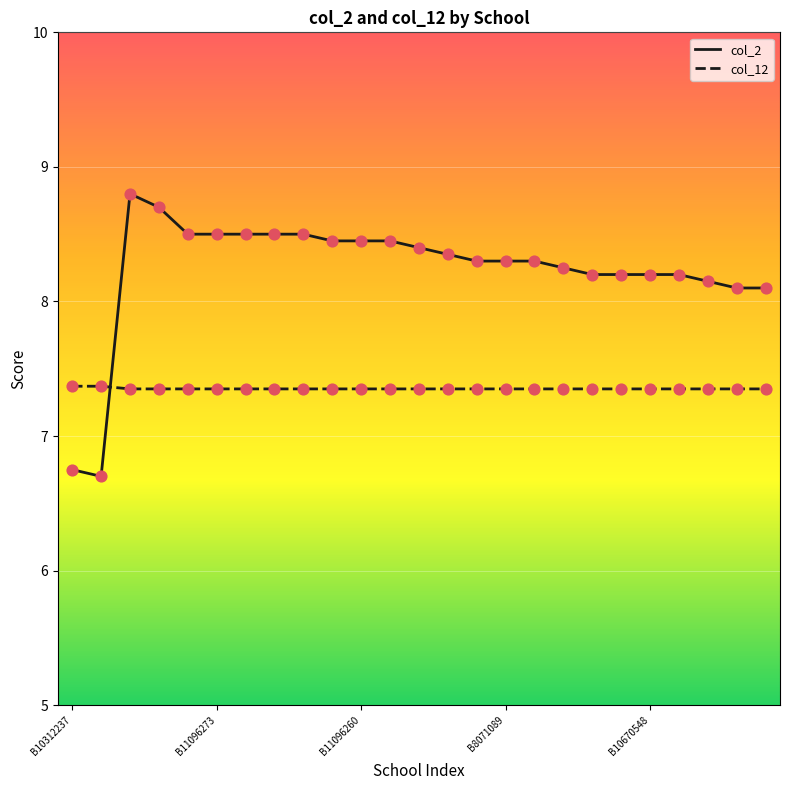

Which series has the largest range (max minus min)?

col_2